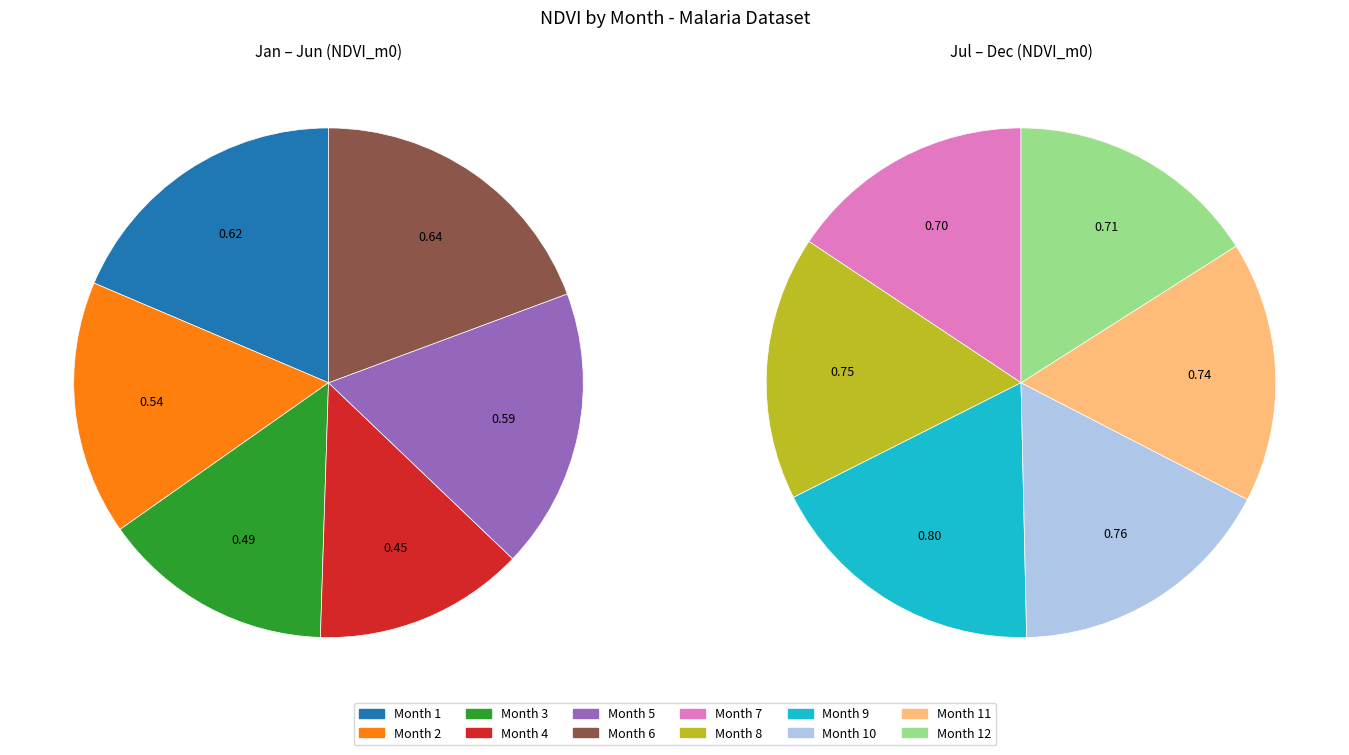

To the nearest percent, what is the combined percentage of Month 2 and Month 9?

17%